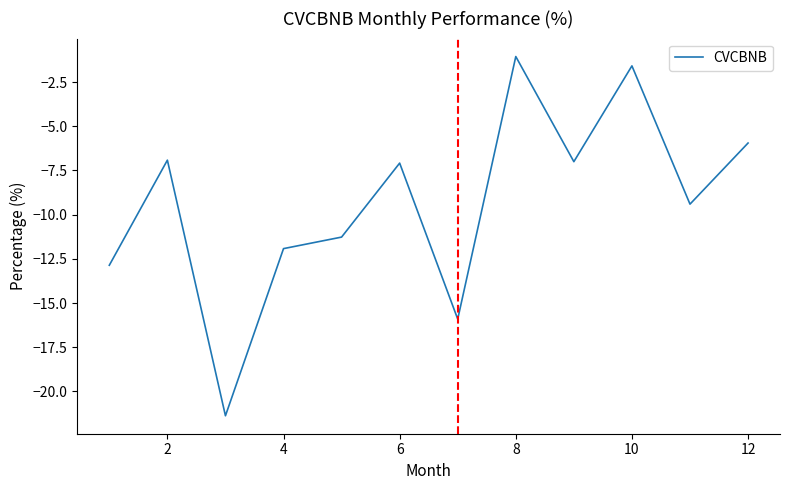

What is the smallest value displayed?

-21.4